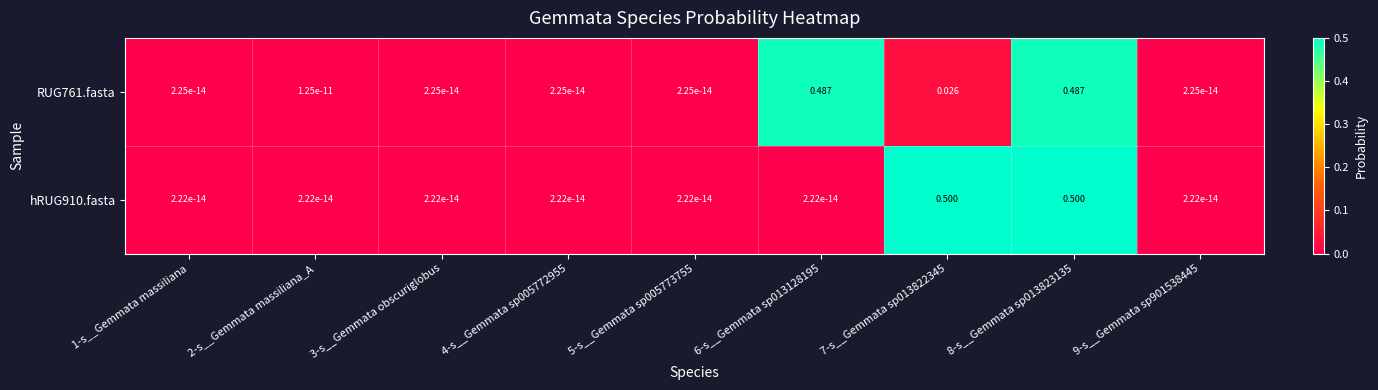

Which series has the widest spread of values?

hRUG910.fasta